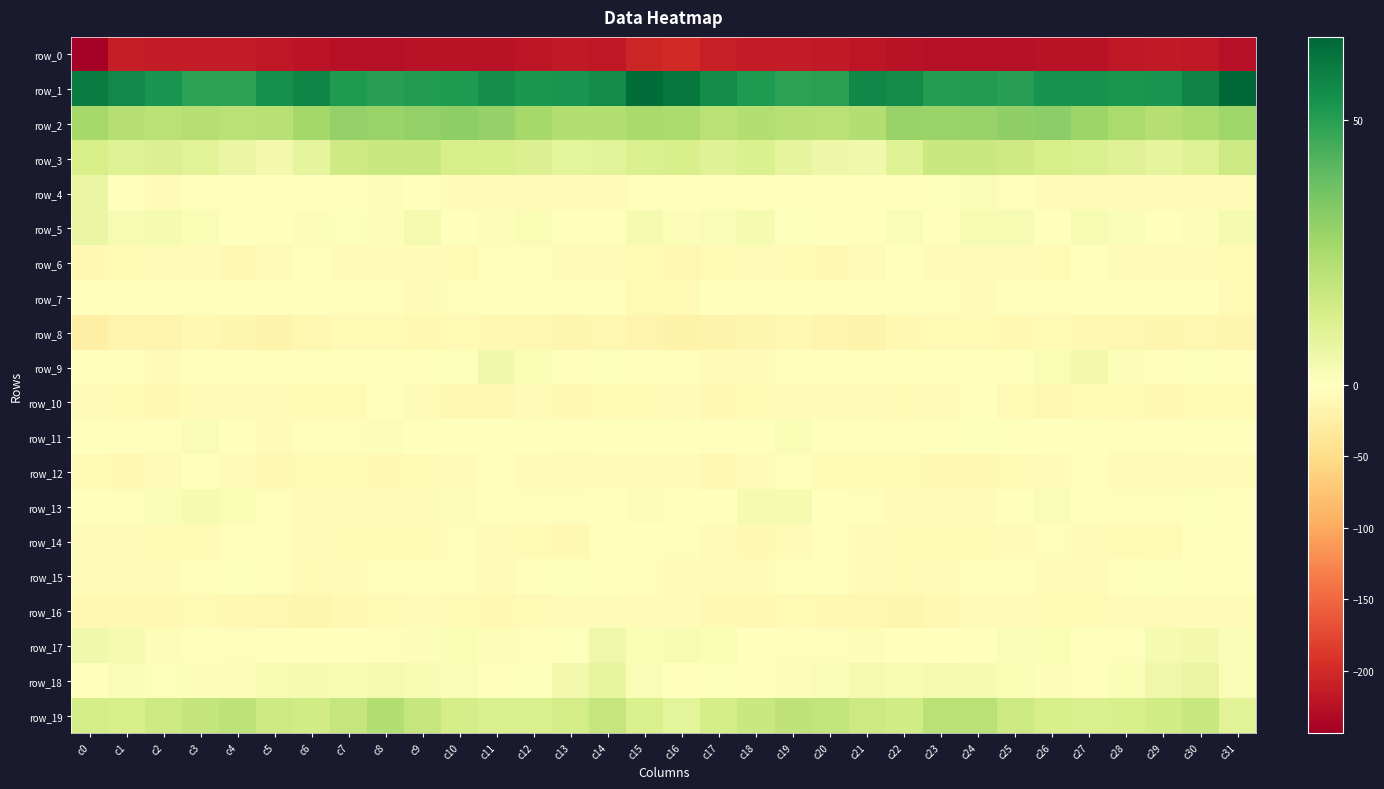

List the labels in order of row_6 value, largest first.

c27, c22, c6, c11, c12, c18, c7, c14, c21, c30, c2, c28, c29, c3, c23, c25, c9, c13, c8, c5, c24, c31, c19, c10, c26, c17, c15, c1, c4, c20, c0, c16